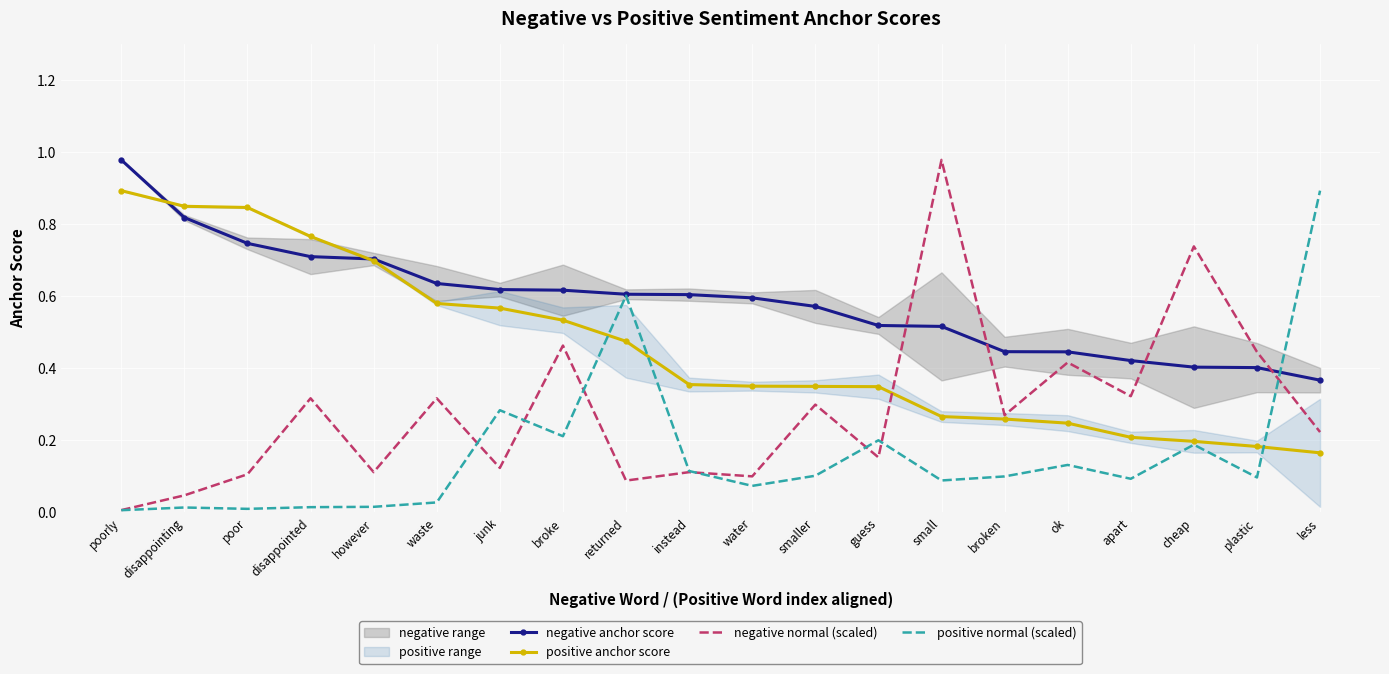

Which category has the lowest value in the negative normal (scaled) series?

poorly